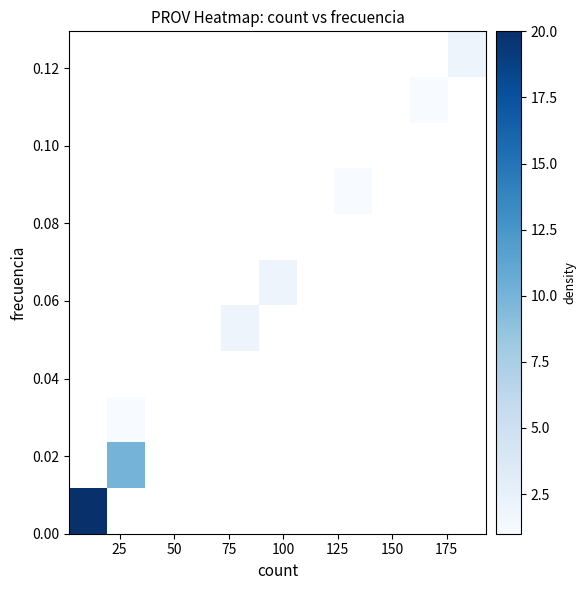

How many data points does each series have?

11